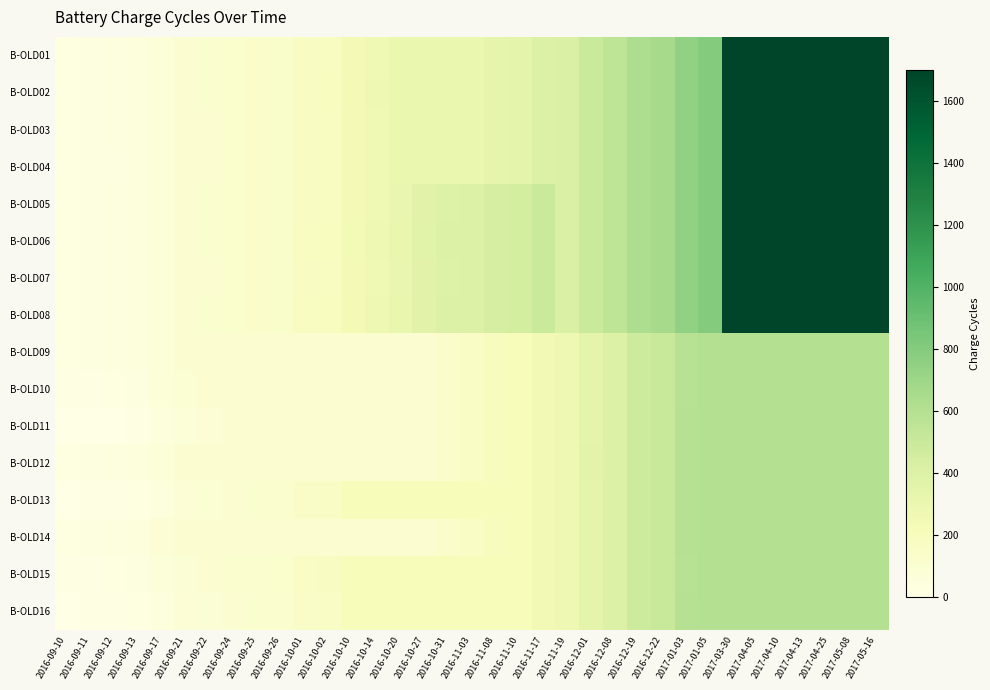

Rank the series by their maximum value, from lowest to highest.

B-OLD13, B-OLD09, B-OLD10, B-OLD11, B-OLD12, B-OLD14, B-OLD15, B-OLD16, B-OLD01, B-OLD02, B-OLD03, B-OLD04, B-OLD05, B-OLD06, B-OLD07, B-OLD08